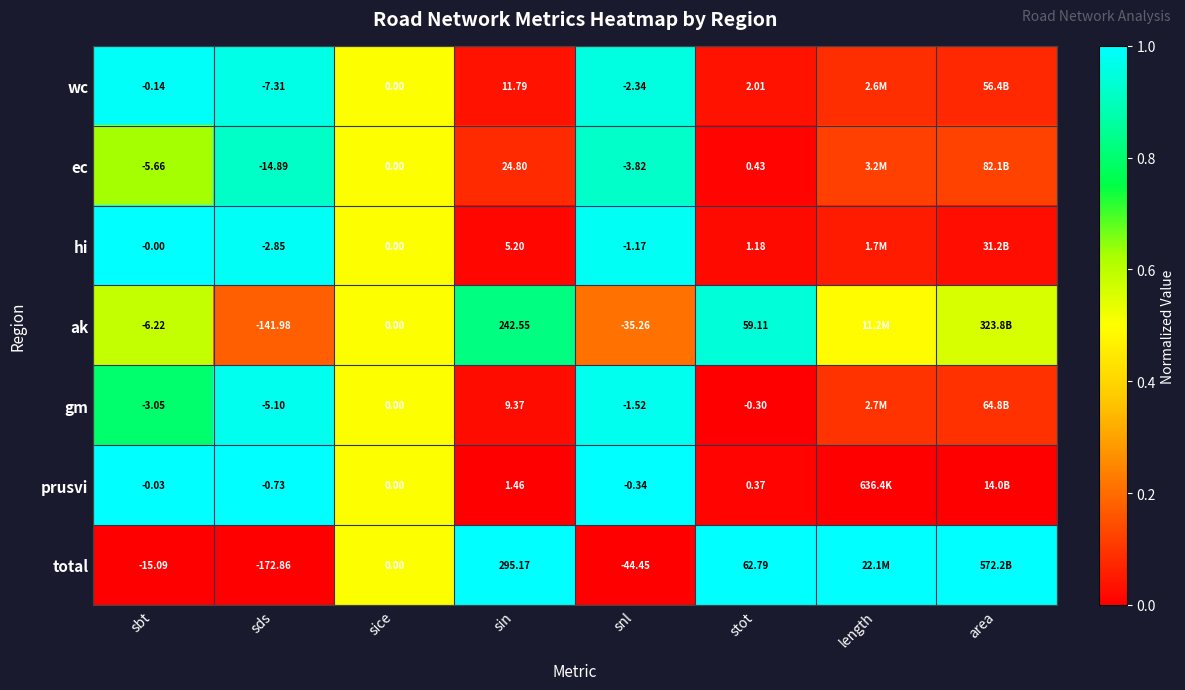

Between sds and sin, which series saw the biggest shift?

total